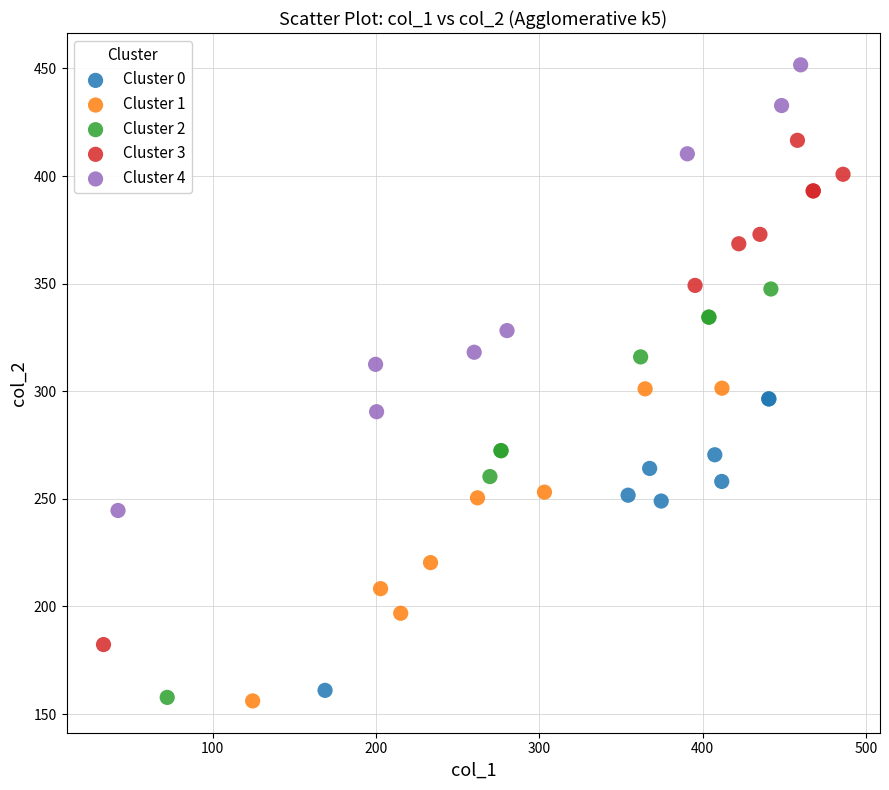

Which series reaches the maximum Y coordinate?

Cluster 4